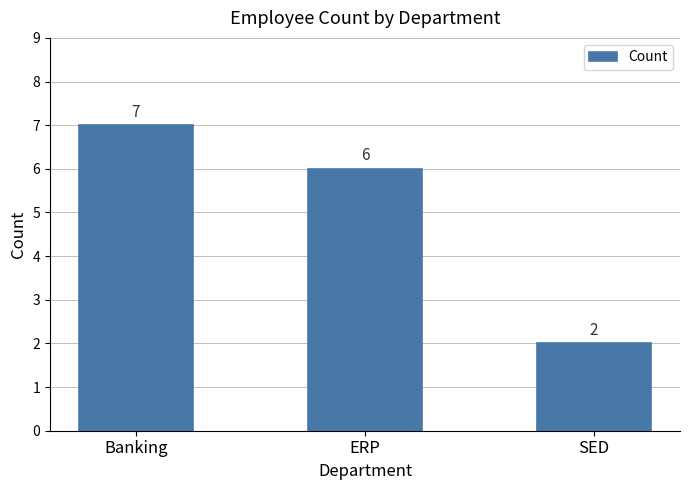

How many values are between 2 and 7?

3